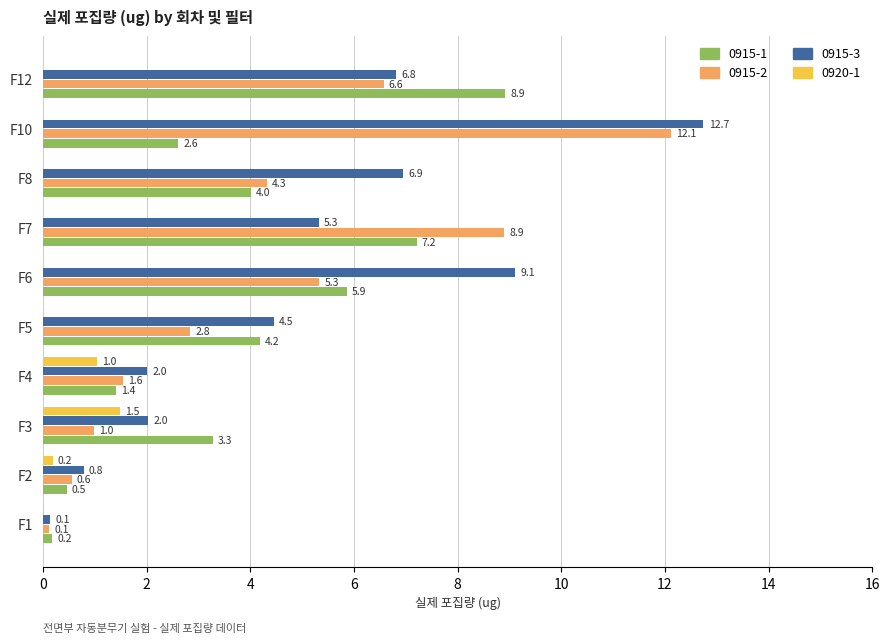

Where is 0915-3 nearest to the value 6?

F7